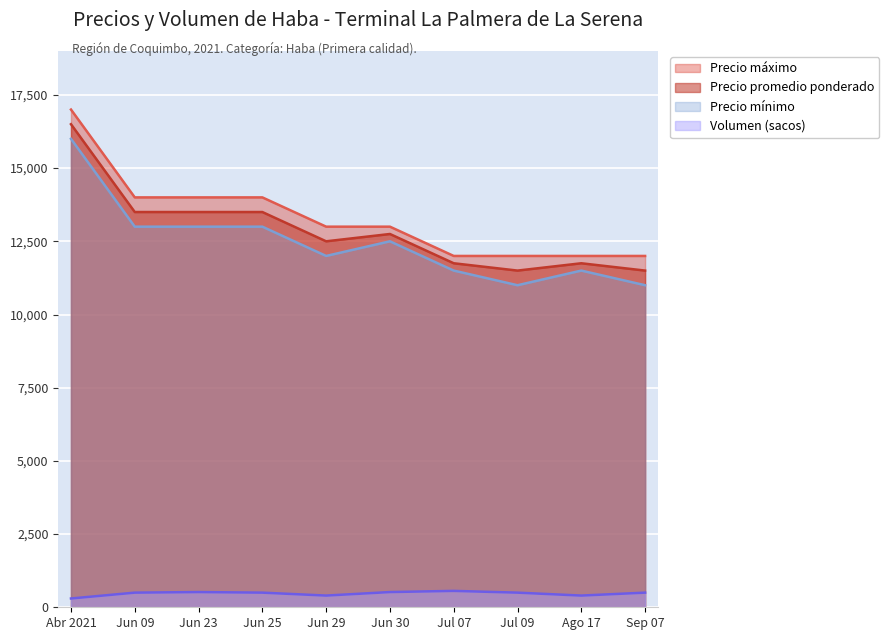

What is the maximum value shown in the chart?

17000